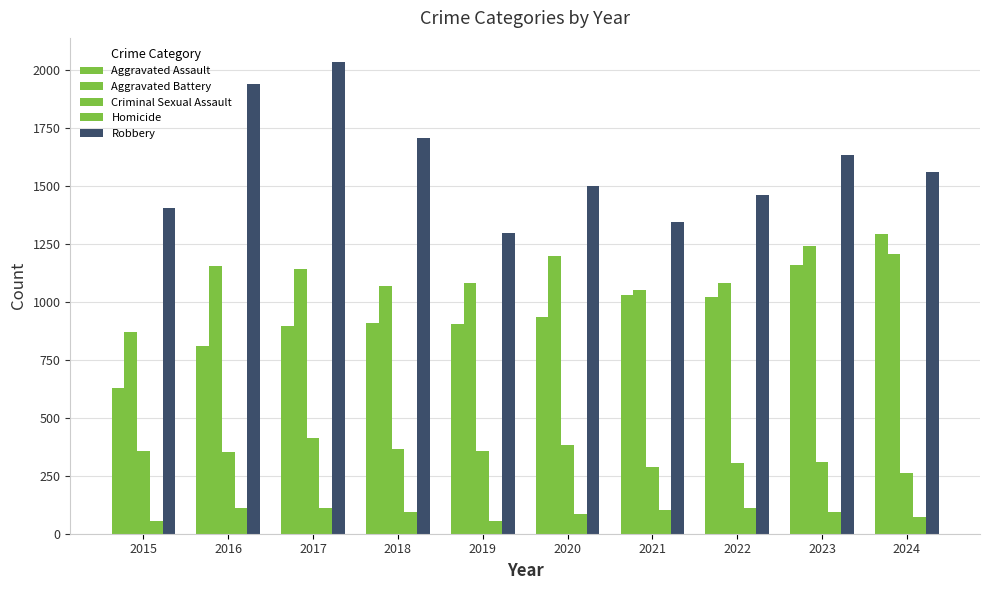

At 2022, list the series in order from smallest to largest.

Homicide, Criminal Sexual Assault, Aggravated Assault, Aggravated Battery, Robbery